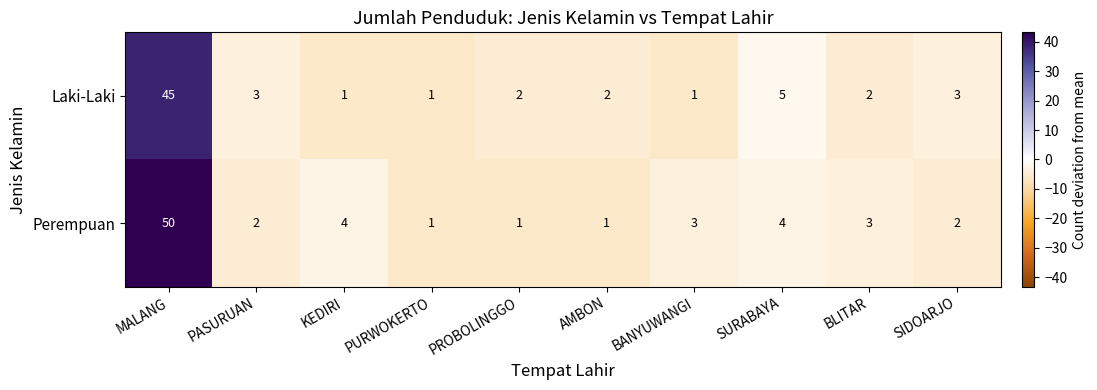

What is the maximum value shown in the chart?

50